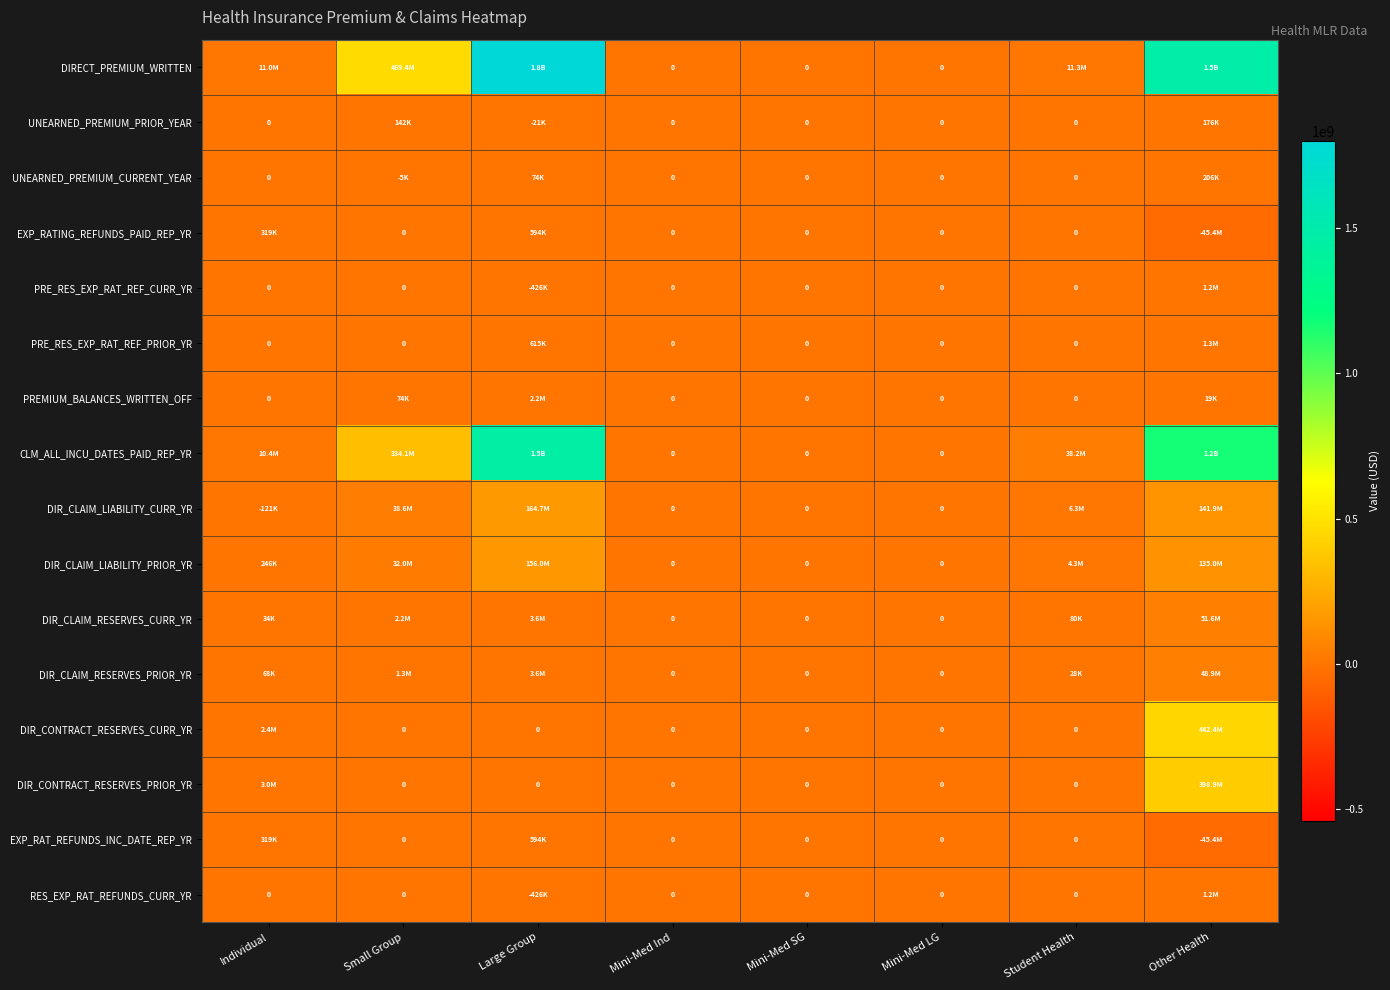

How many categories are shown in the chart?

8